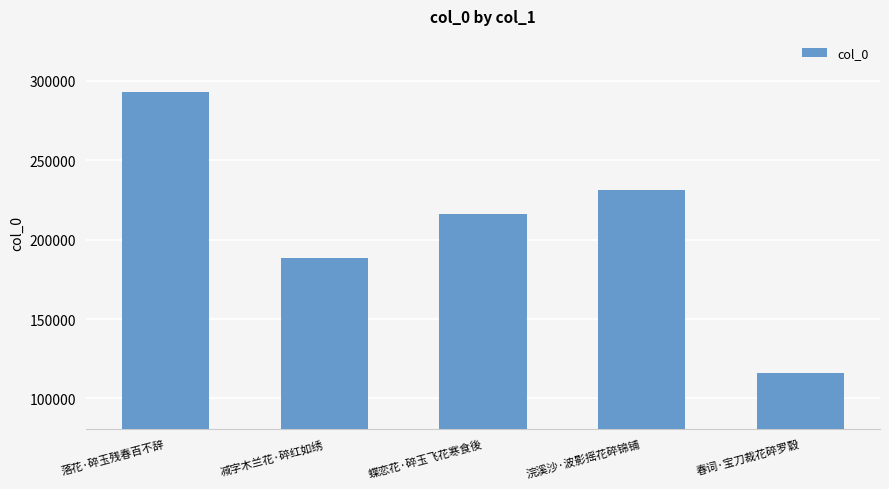

At which label is the value closest to 204496?

蝶恋花·碎玉飞花寒食後